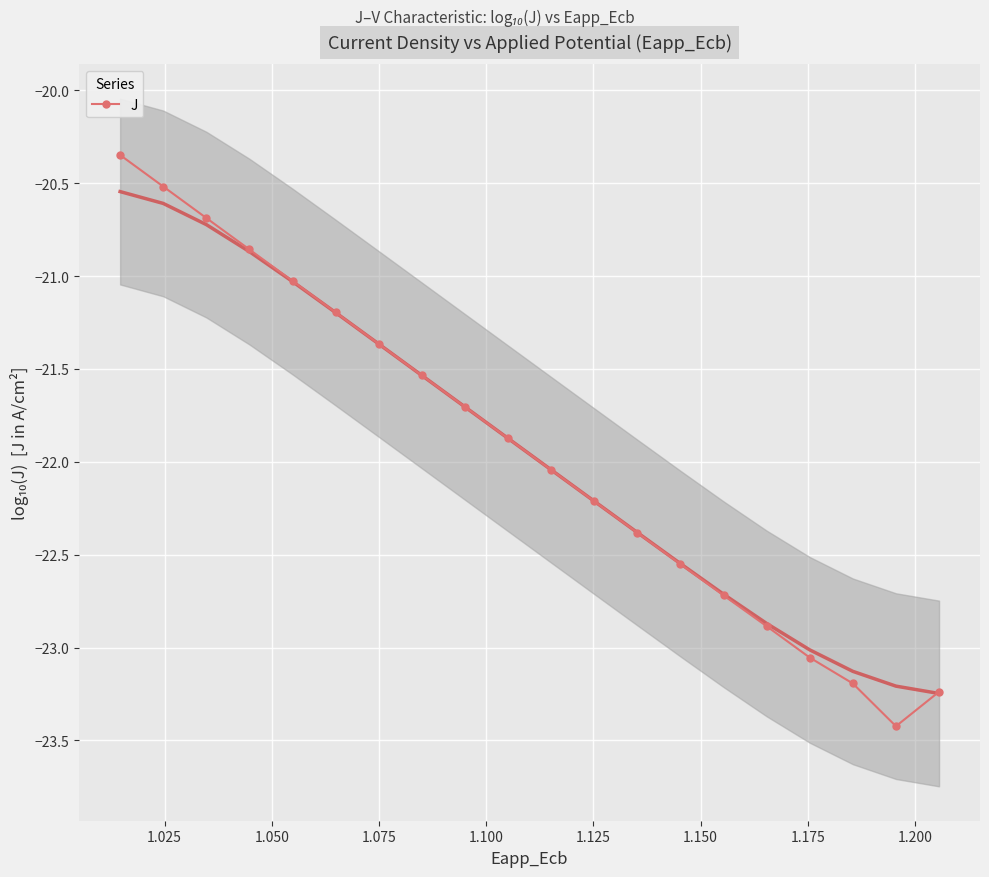

How many lines are shown in the chart?

1